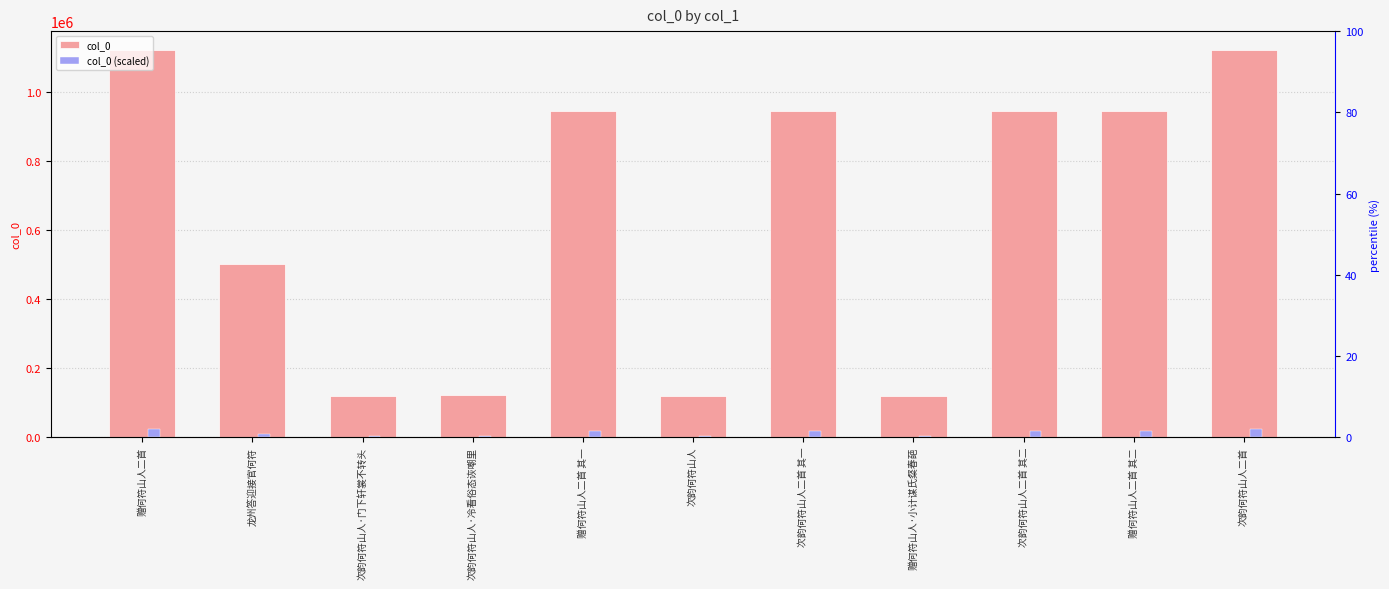

How many series are shown in this chart?

2